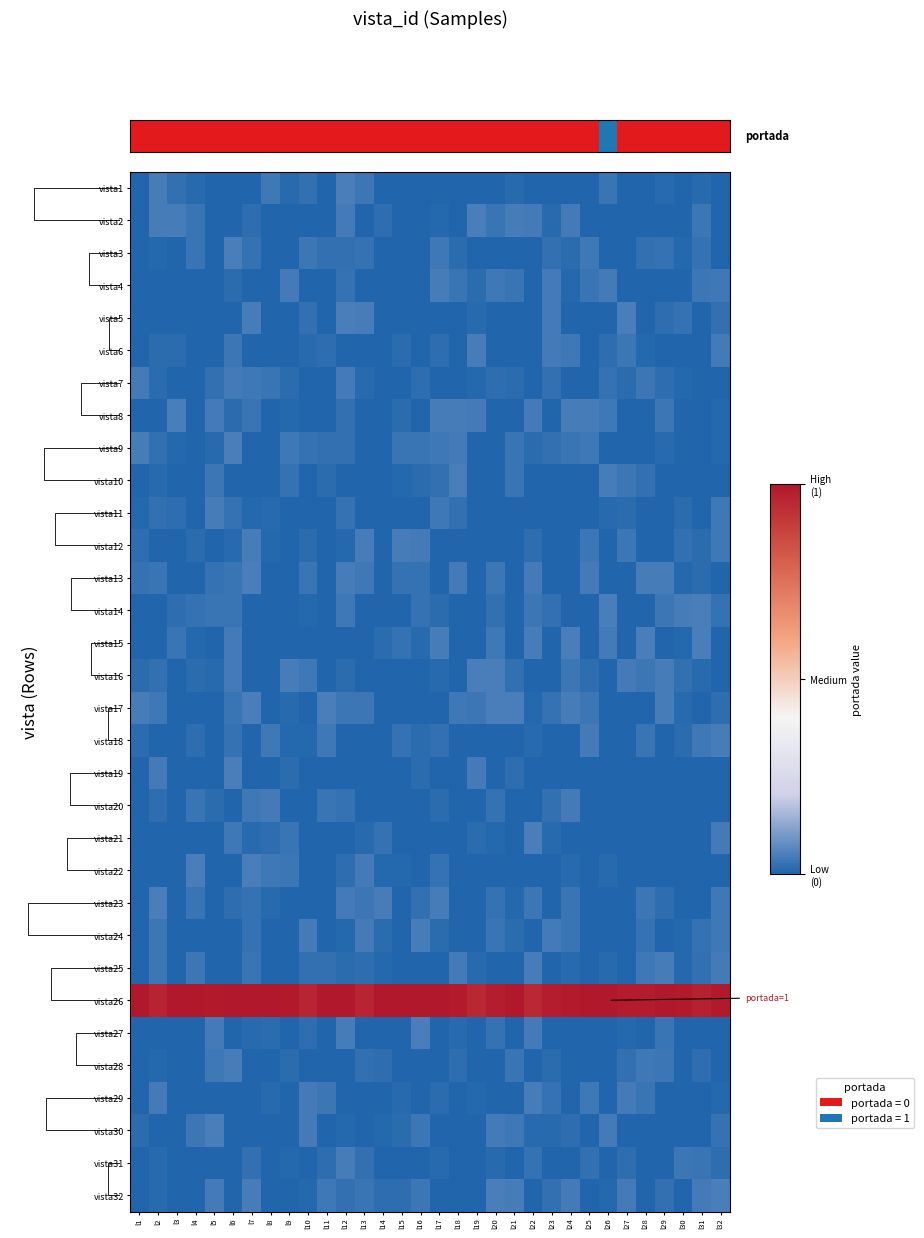

Which has a higher value, l5 or l22?

l5